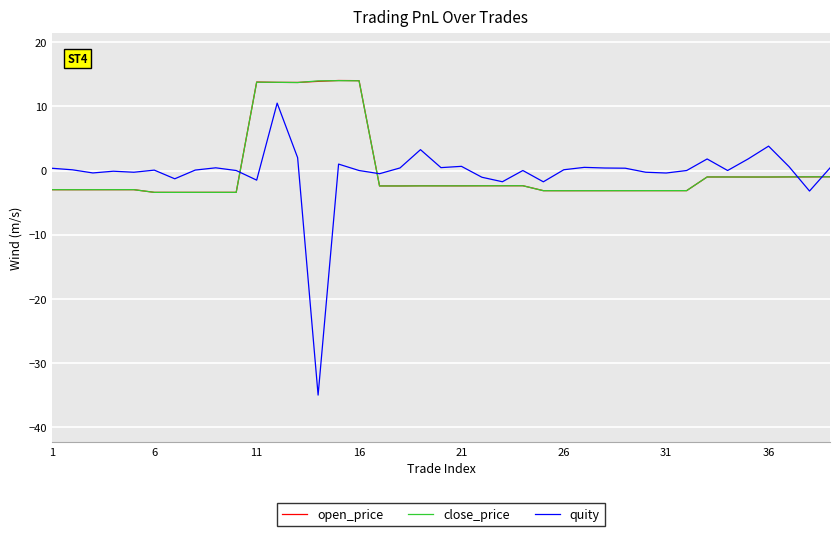

What is the minimum value for close_price?

-3.4